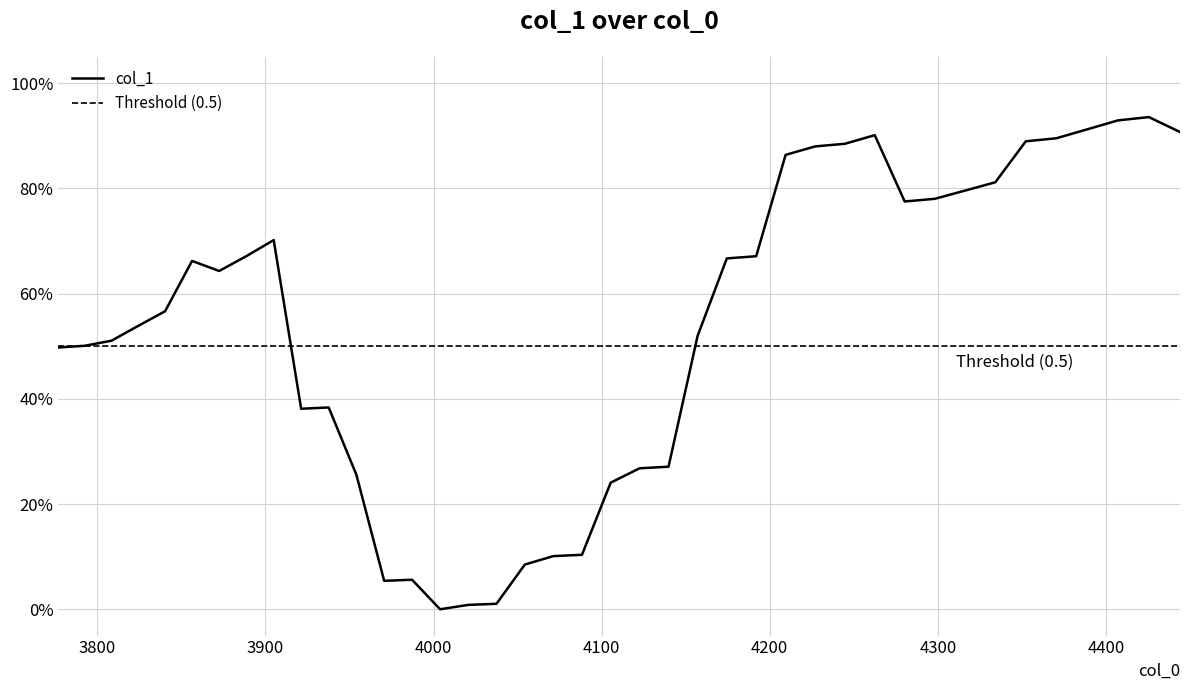

What position from the left is 4003.878321713224?

15